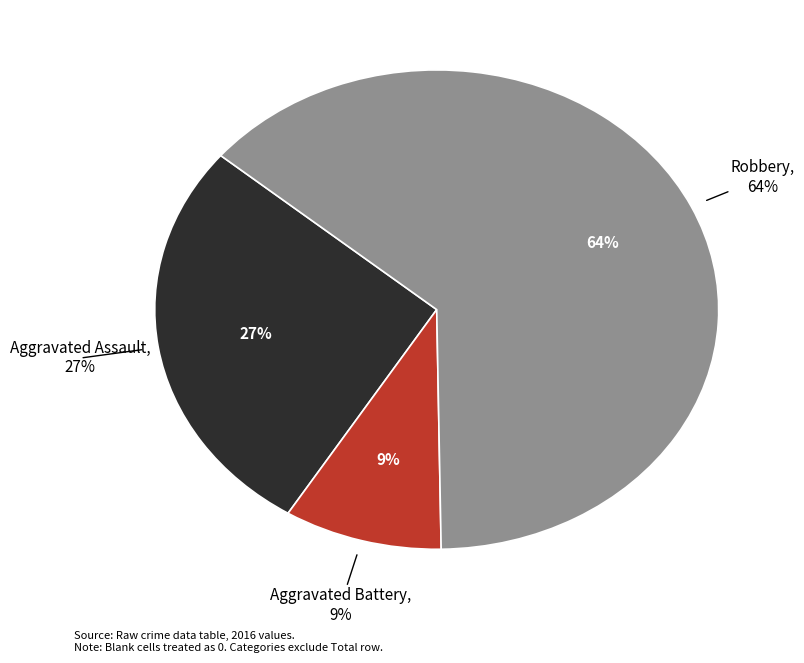

To the nearest percent, what portion does Aggravated Battery represent?

9%